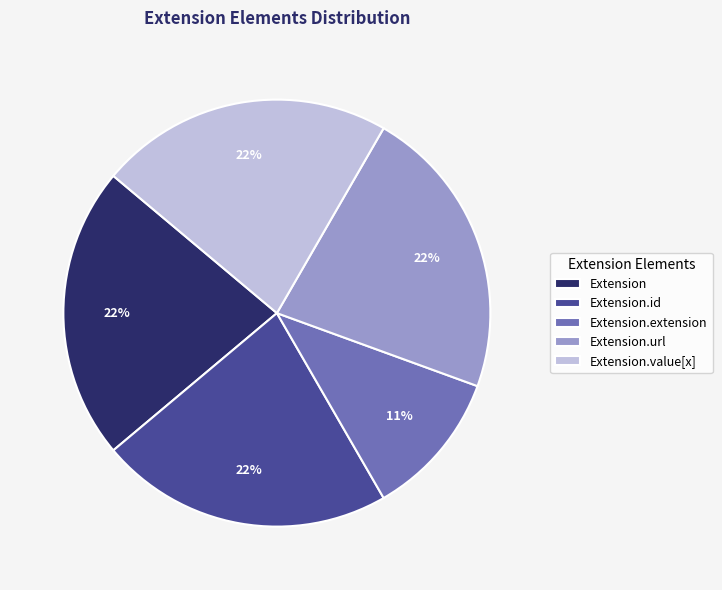

Does any single category account for the majority?

No